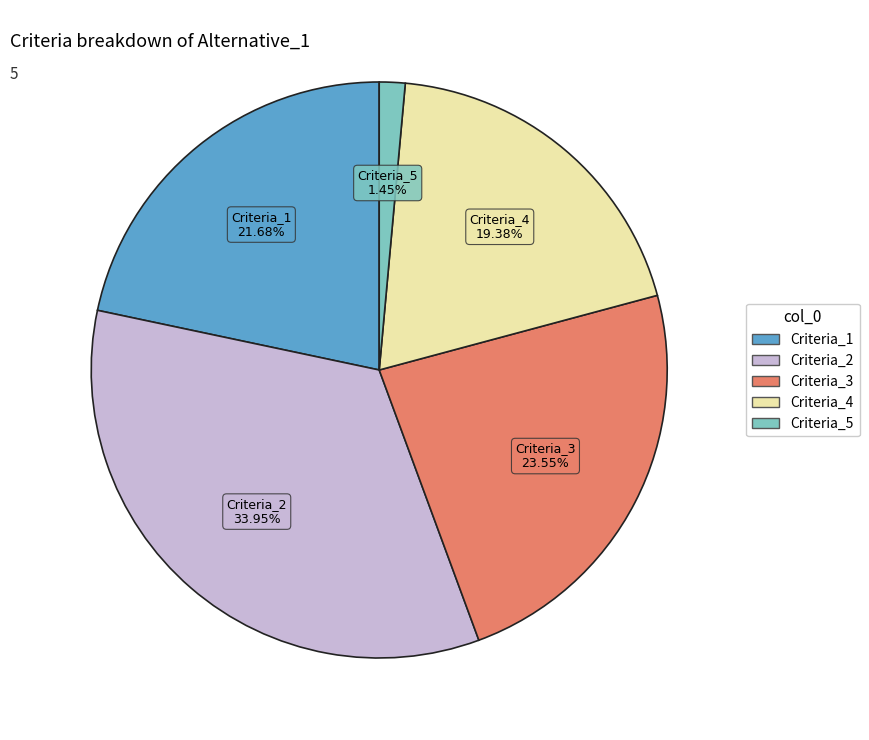

How much of the chart is everything except Criteria_1?

78.3%